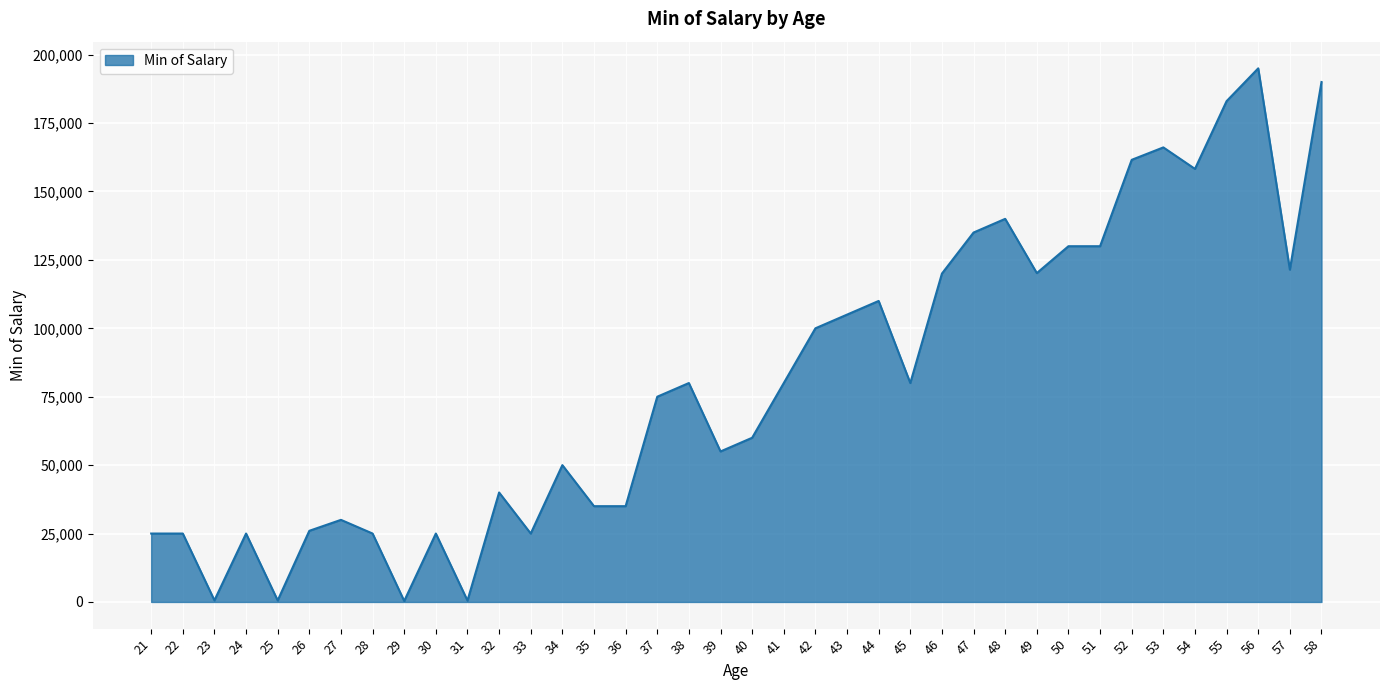

What value does the data have at 26, to the nearest 100?

26000